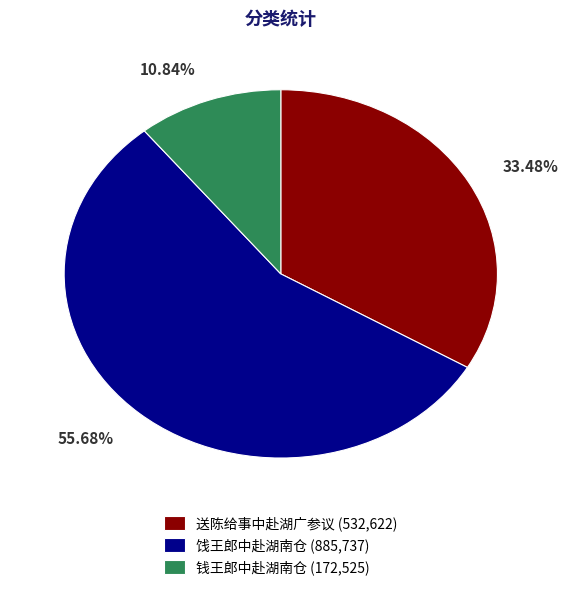

Approximately how many times larger is the value at 钱王郎中赴湖南仓 compared to 饯王郎中赴湖南仓?

0.2